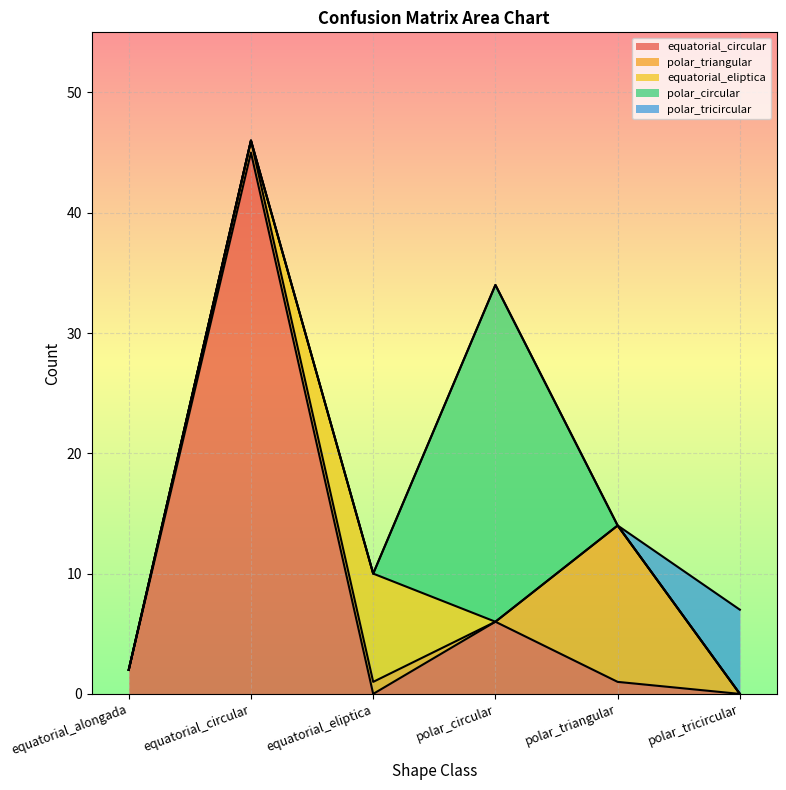

What is the label of the 1st point from the right?

polar_tricircular